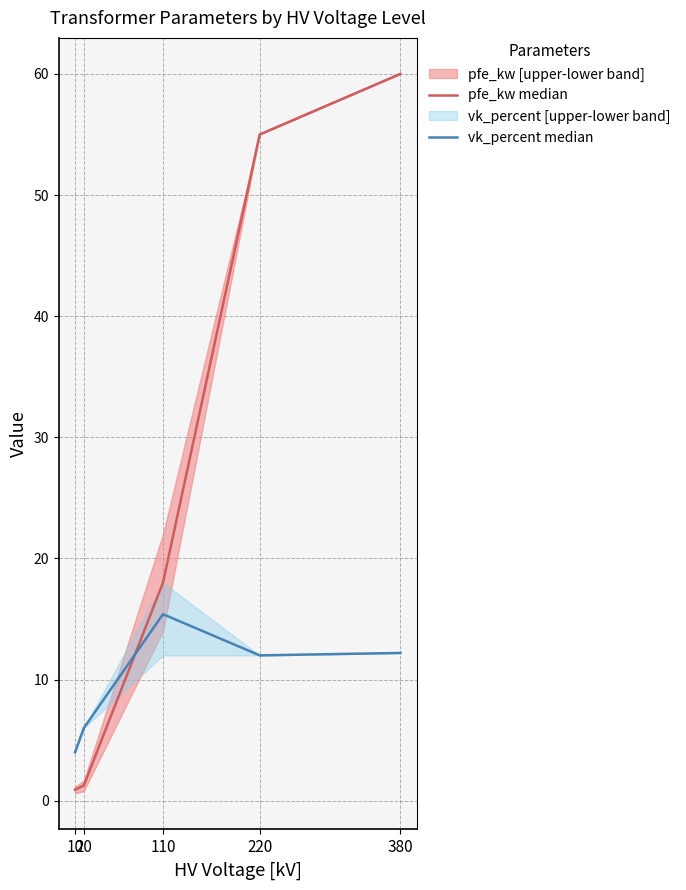

At which label is pfe_kw median closest to 30?

110